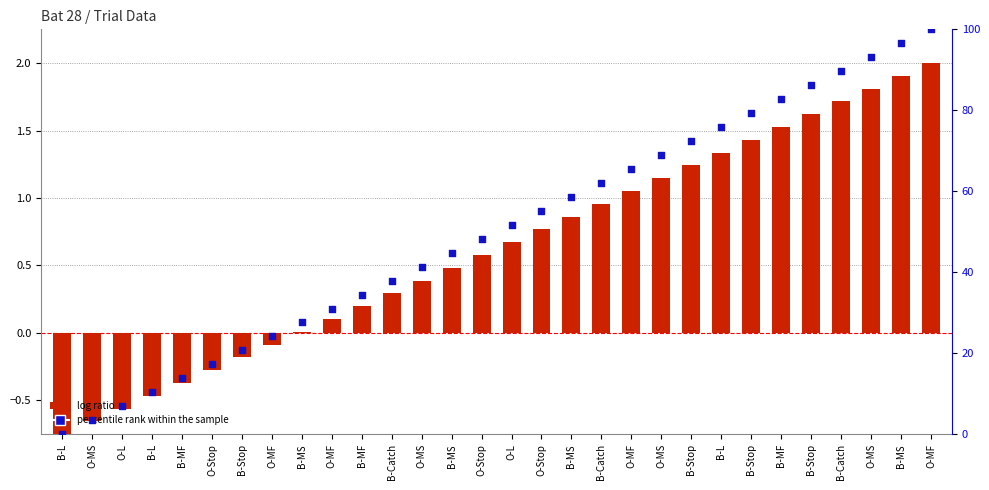

What are all the series names shown in the legend?

log ratio, percentile rank within the sample